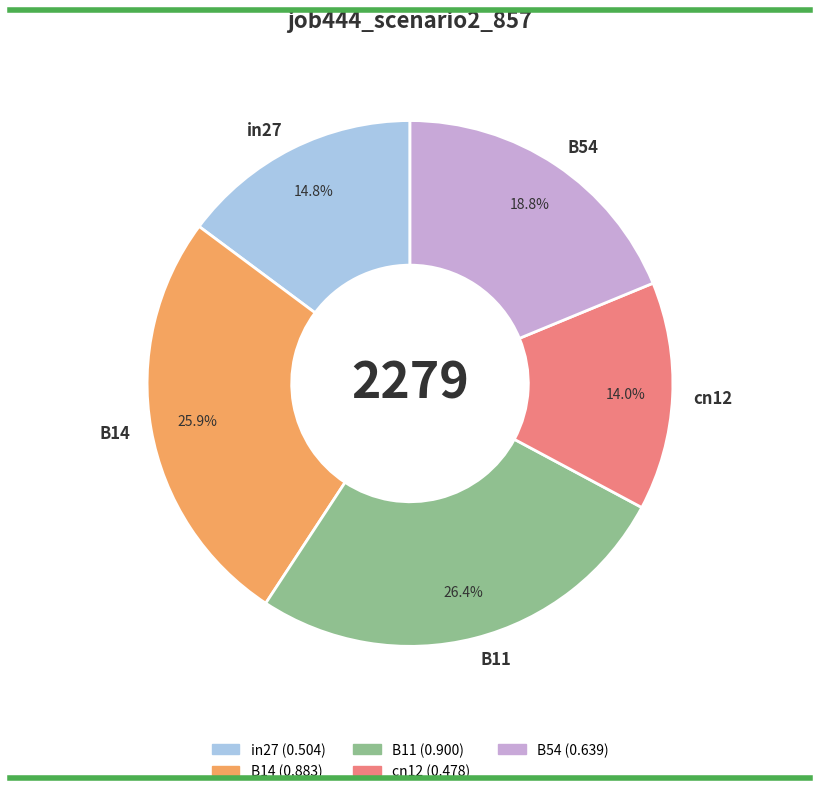

Does in27 account for over 50% of the chart?

No